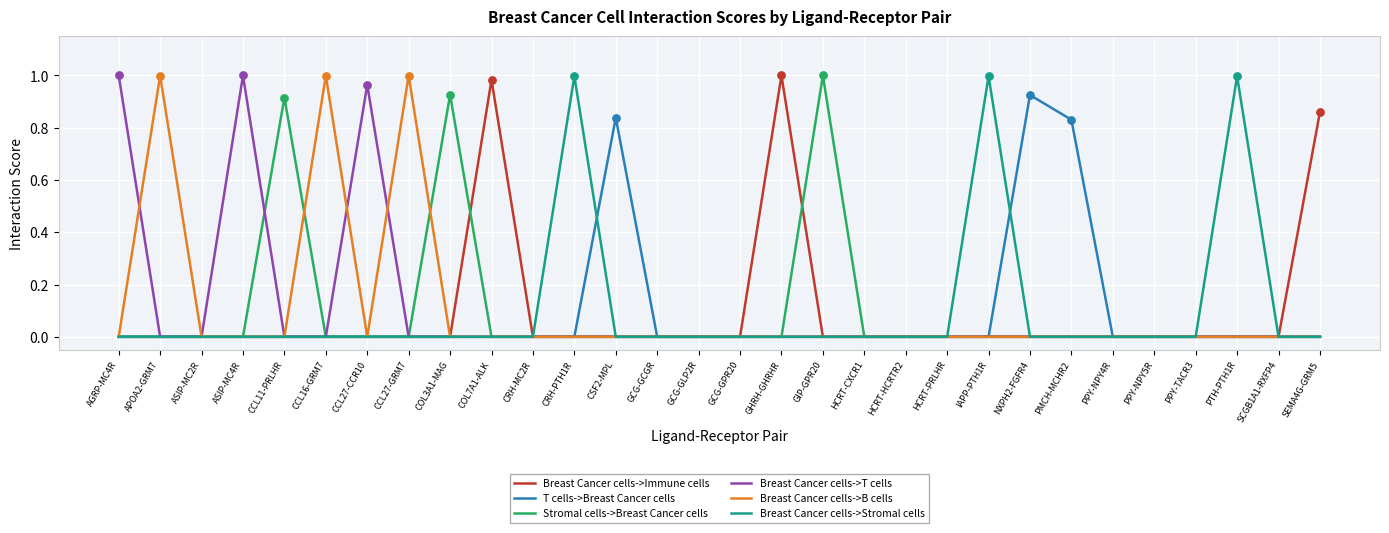

Is the value of T cells->Breast Cancer cells at CCL11-PRLHR greater than the value of Stromal cells->Breast Cancer cells at GIP-GPR20?

No